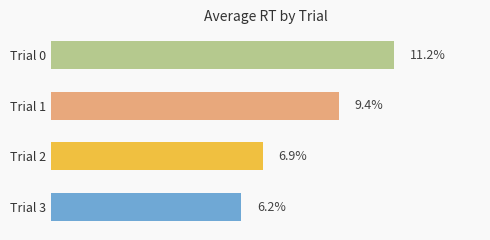

List the labels in order of value, largest first.

Trial 0, Trial 1, Trial 2, Trial 3